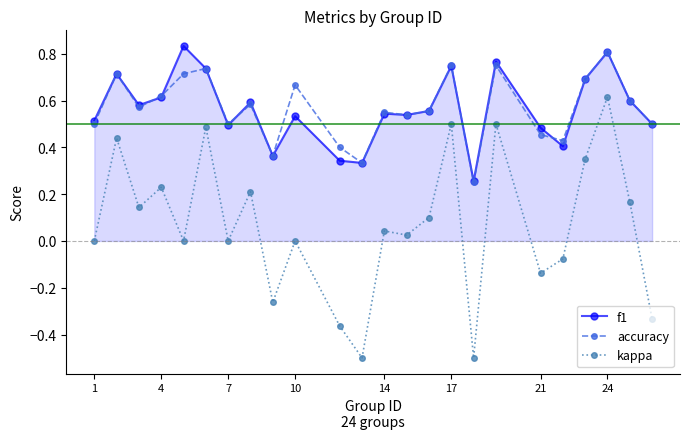

True or false: f1 and kappa intersect in this chart.

False